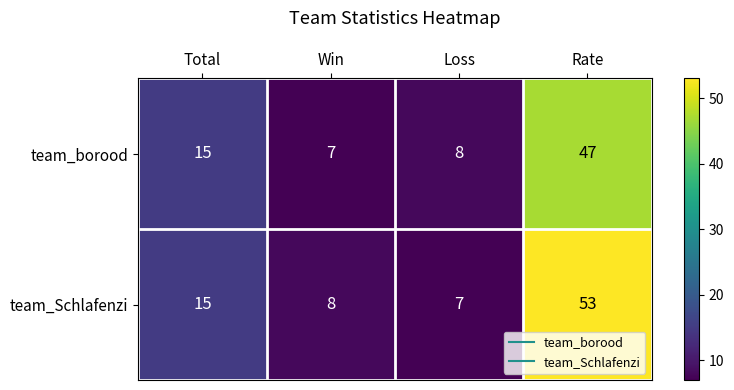

What is the maximum value shown in the chart?

53